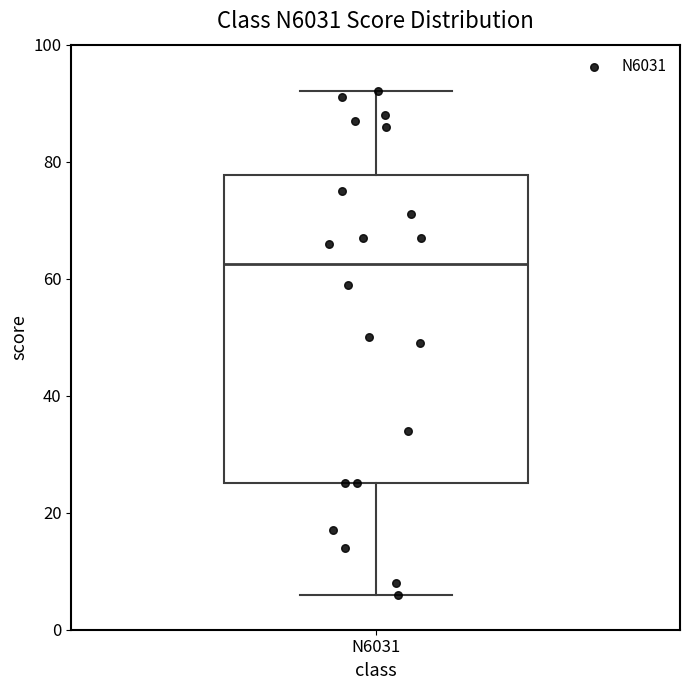

Where is the upper edge of the box for N6031 on the y-axis? The values are not printed on the chart, so give them approximately, as read against the axis.

78